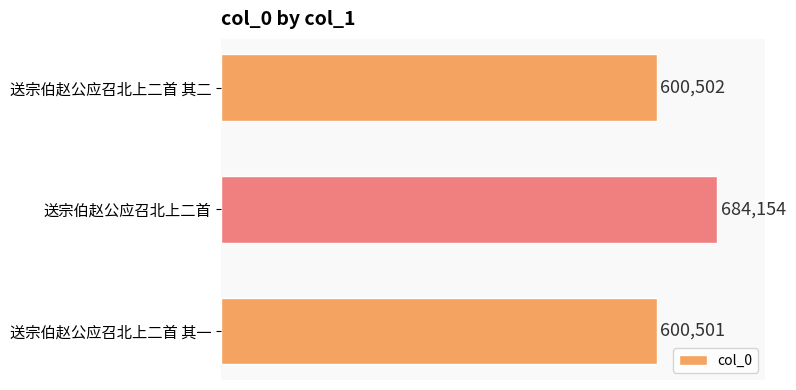

How many data points does each series have?

3